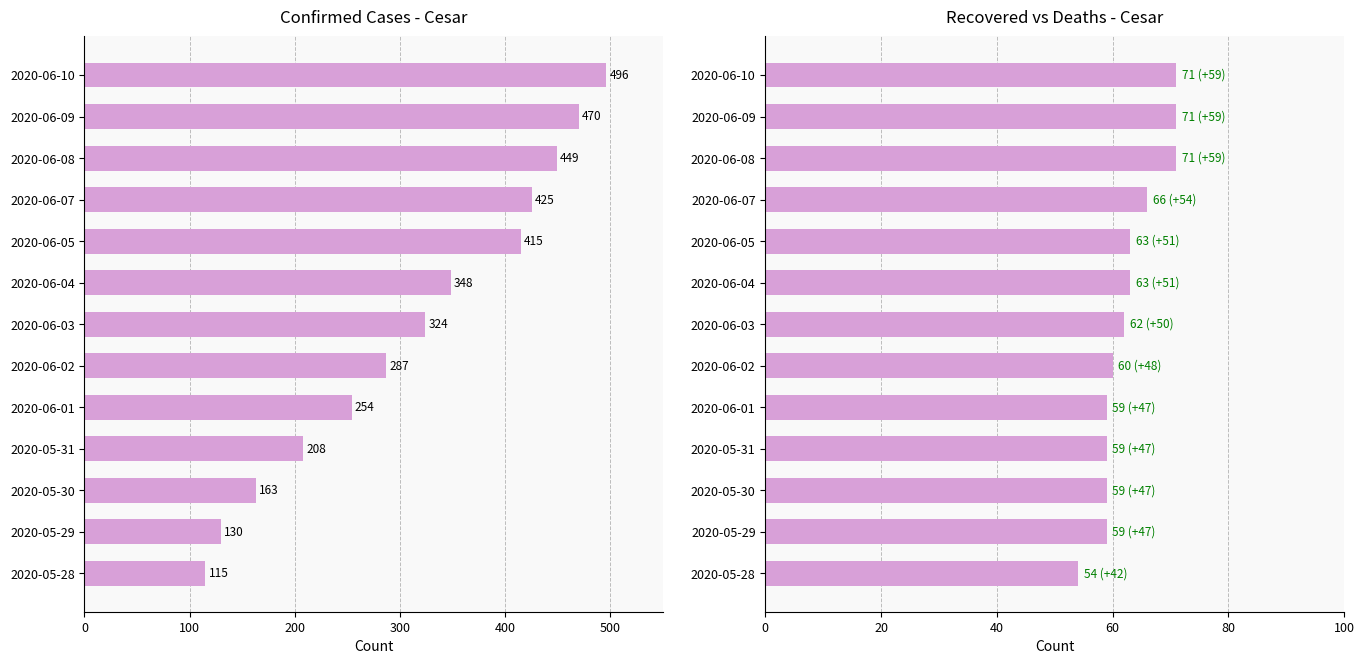

Which series has the largest total across all categories?

Confirmed